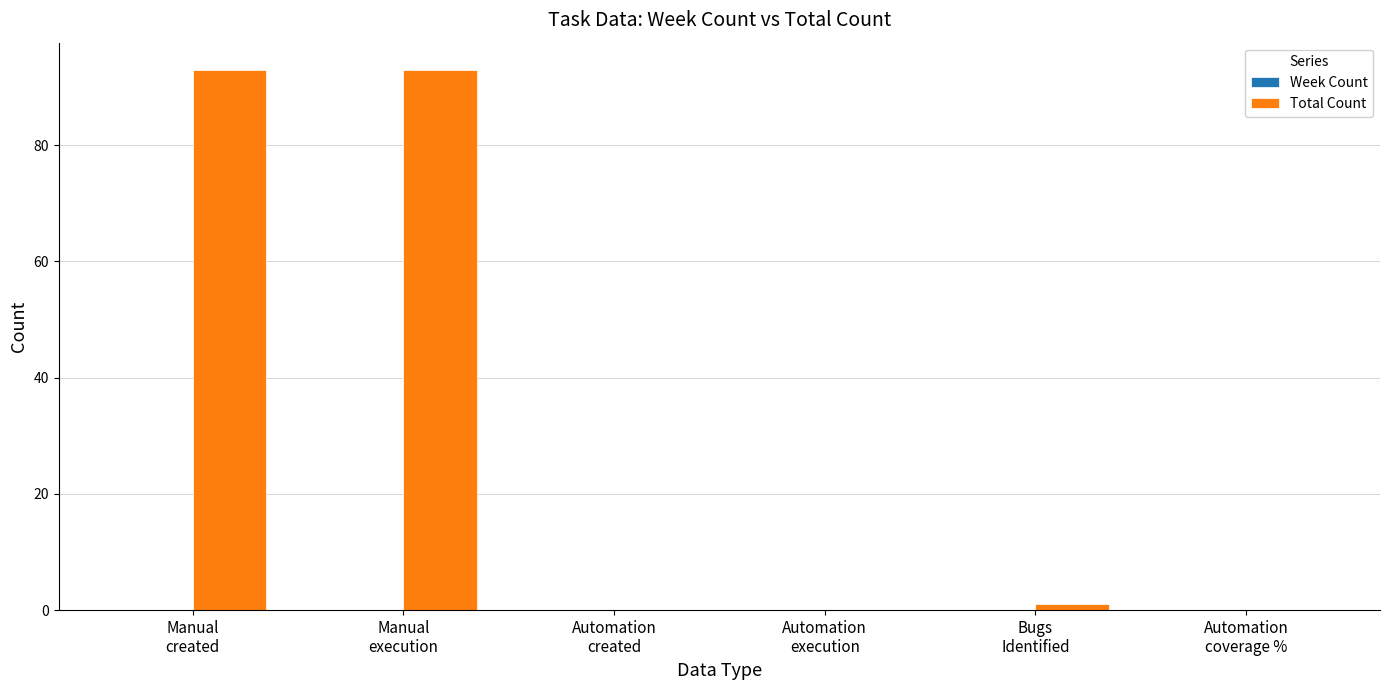

What is the maximum value shown in the chart?

93